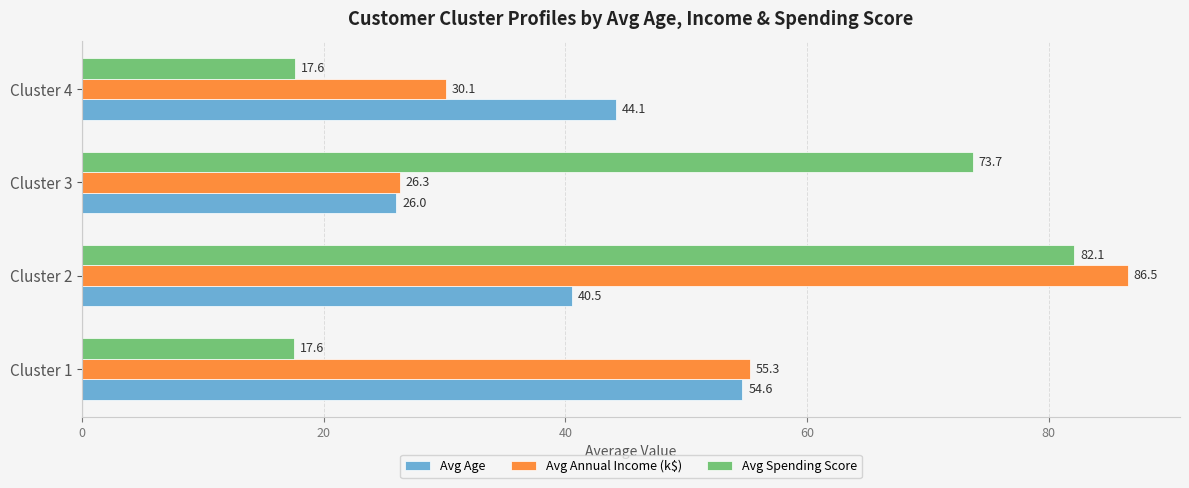

What is the average value of the Avg Age series?

41.3